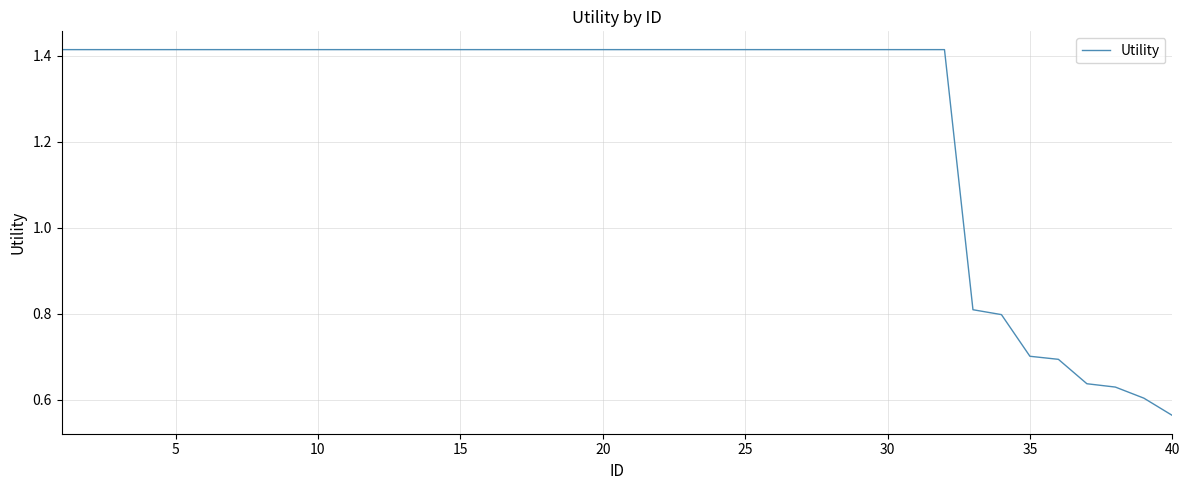

What is the difference between the maximum and minimum values?

0.9